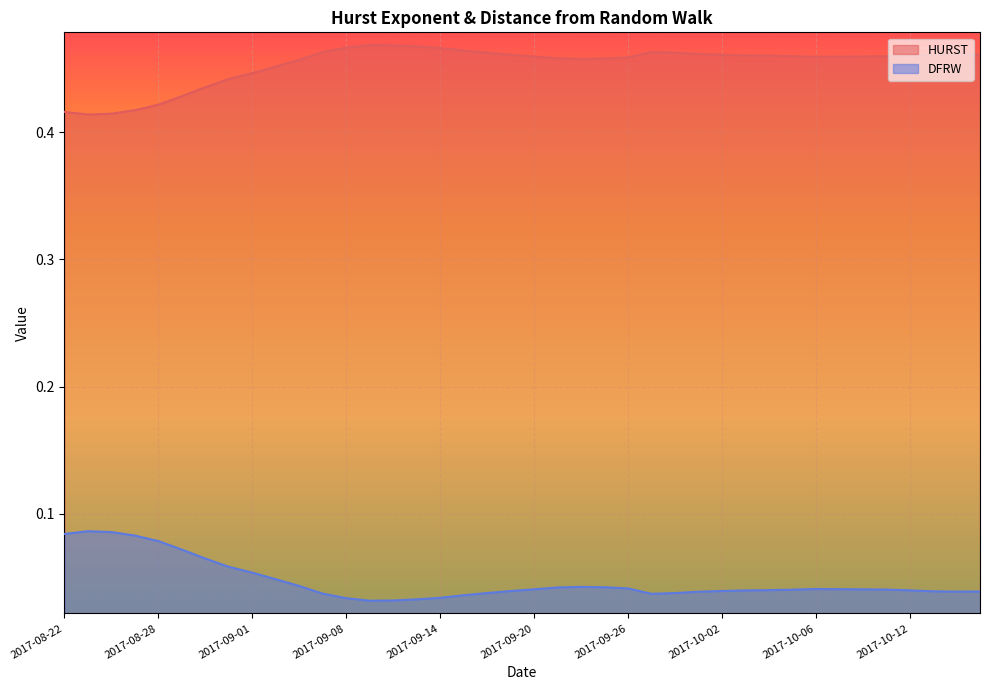

Reading left to right, extract all data points from this chart.

HURST: 2017-08-22=0.4	2017-08-23=0.4	2017-08-24=0.4	2017-08-25=0.4	2017-08-28=0.4	2017-08-29=0.4	2017-08-30=0.4	2017-08-31=0.4	2017-09-01=0.4	2017-09-05=0.5	2017-09-06=0.5	2017-09-07=0.5	2017-09-08=0.5	2017-09-11=0.5	2017-09-12=0.5	2017-09-13=0.5	2017-09-14=0.5	2017-09-15=0.5	2017-09-18=0.5	2017-09-19=0.5	2017-09-20=0.5	2017-09-21=0.5	2017-09-22=0.5	2017-09-25=0.5	2017-09-26=0.5	2017-09-27=0.5	2017-09-28=0.5	2017-09-29=0.5	2017-10-02=0.5	2017-10-03=0.5	2017-10-04=0.5	2017-10-05=0.5	2017-10-06=0.5	2017-10-09=0.5	2017-10-10=0.5	2017-10-11=0.5	2017-10-12=0.5	2017-10-13=0.5	2017-10-16=0.5	2017-10-17=0.5
DFRW: 2017-08-22=0.1	2017-08-23=0.1	2017-08-24=0.1	2017-08-25=0.1	2017-08-28=0.1	2017-08-29=0.1	2017-08-30=0.1	2017-08-31=0.1	2017-09-01=0.1	2017-09-05=0.0	2017-09-06=0.0	2017-09-07=0.0	2017-09-08=0.0	2017-09-11=0.0	2017-09-12=0.0	2017-09-13=0.0	2017-09-14=0.0	2017-09-15=0.0	2017-09-18=0.0	2017-09-19=0.0	2017-09-20=0.0	2017-09-21=0.0	2017-09-22=0.0	2017-09-25=0.0	2017-09-26=0.0	2017-09-27=0.0	2017-09-28=0.0	2017-09-29=0.0	2017-10-02=0.0	2017-10-03=0.0	2017-10-04=0.0	2017-10-05=0.0	2017-10-06=0.0	2017-10-09=0.0	2017-10-10=0.0	2017-10-11=0.0	2017-10-12=0.0	2017-10-13=0.0	2017-10-16=0.0	2017-10-17=0.0